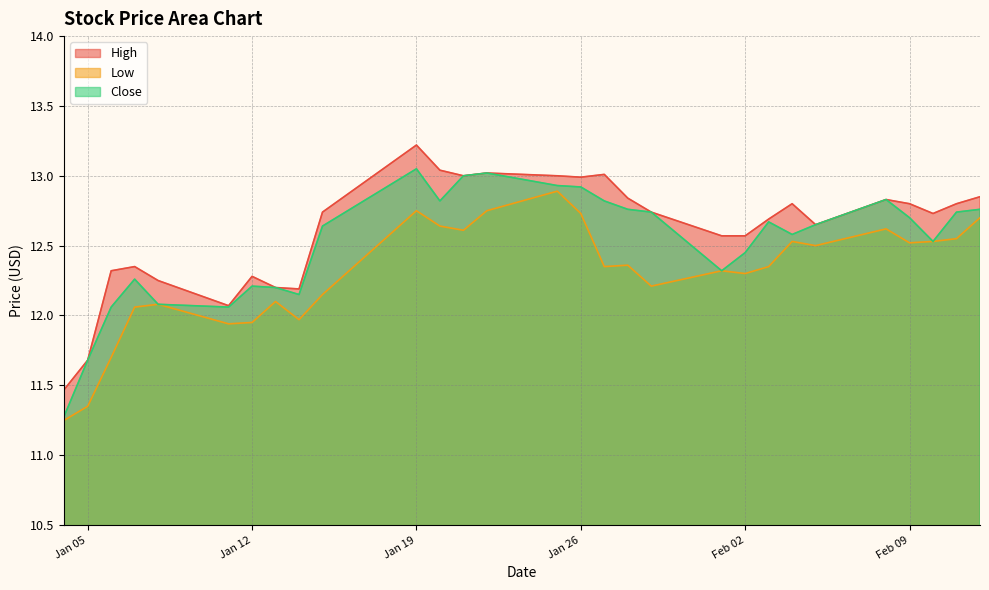

List the series in order of their peak value, lowest first.

Low, Close, High